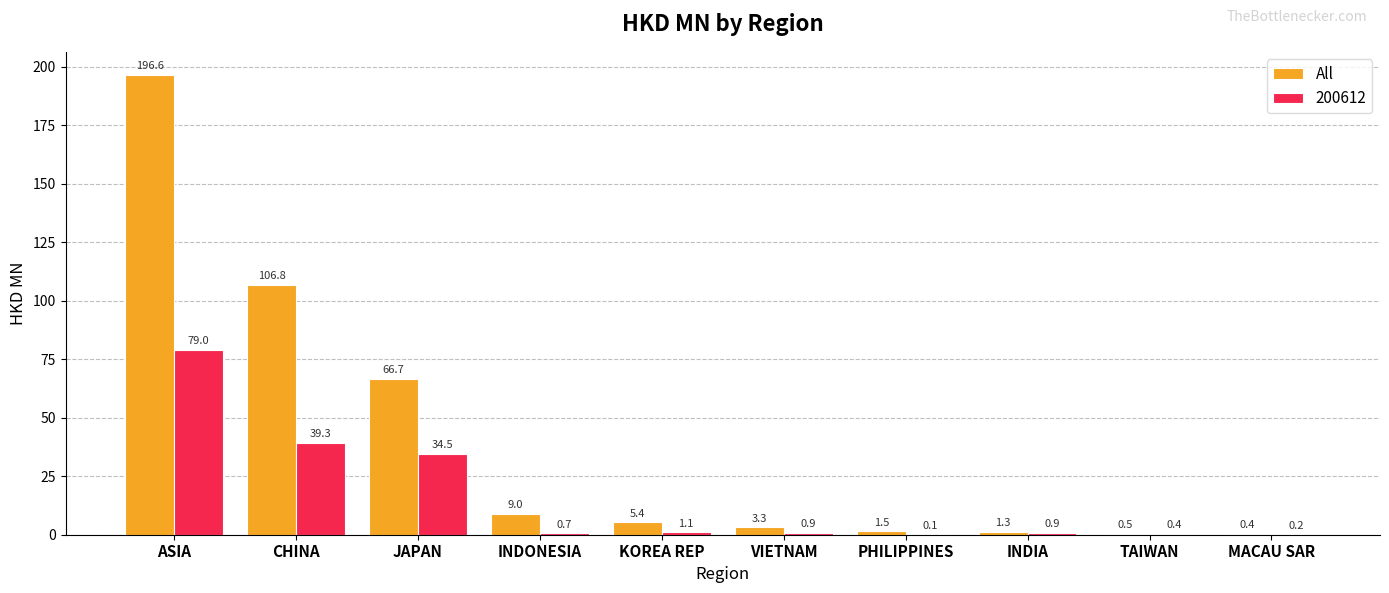

What is the greatest value displayed?

196.6